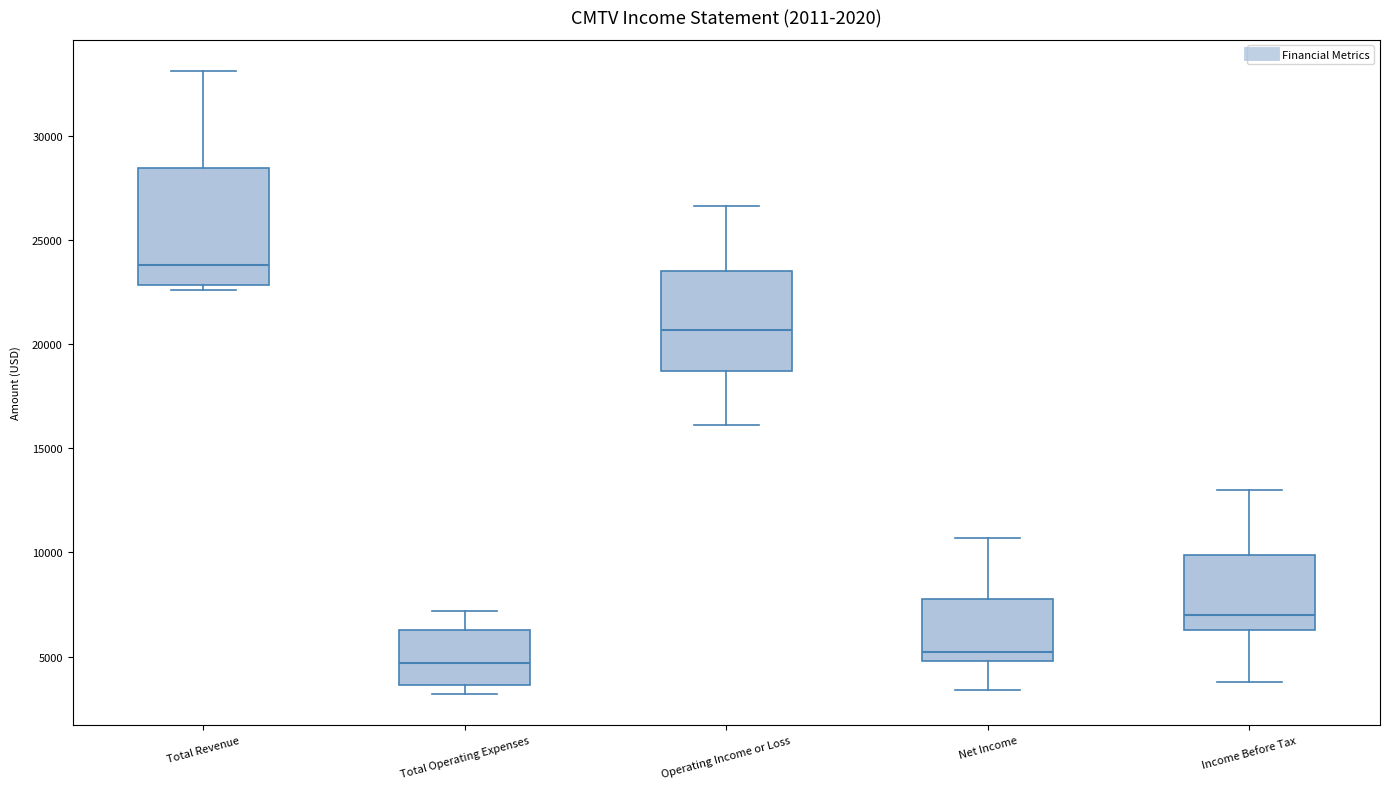

Which box's median line is the lowest?

Total Operating Expenses